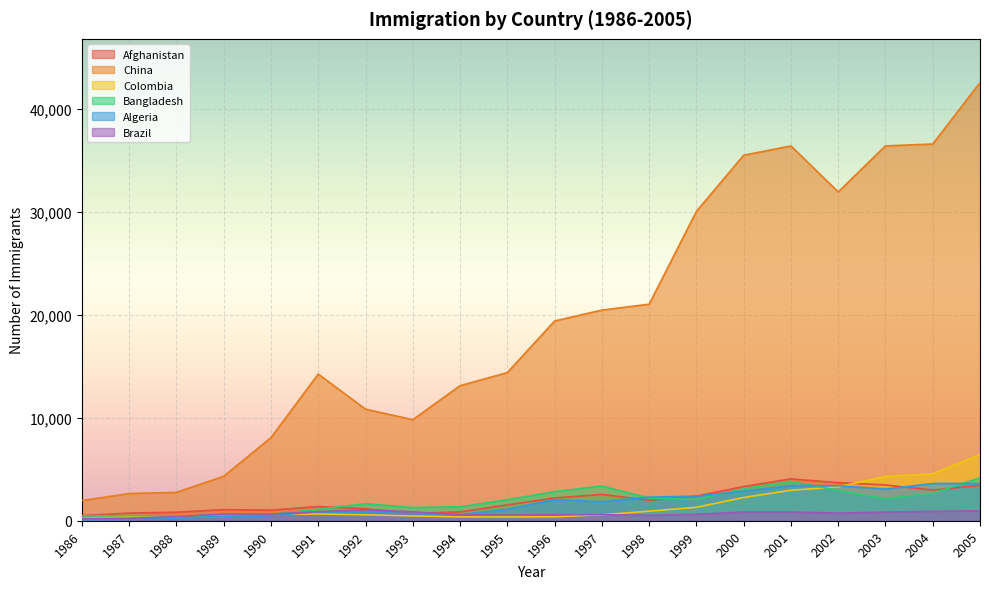

Reading right to left, transcribe all the data shown in this chart.

Afghanistan: 2005=3436	2004=2978	2003=3479	2002=3697	2001=4067	2000=3326	1999=2395	1998=1999	1997=2555	1996=2212	1995=1537	1994=858	1993=713	1992=1170	1991=1378	1990=1028	1989=1076	1988=828	1987=741	1986=496
China: 2005=42584	2004=36619	2003=36439	2002=31961	2001=36434	2000=35529	1999=30069	1998=21049	1997=20475	1996=19415	1995=14398	1994=13128	1993=9817	1992=10846	1991=14255	1990=8076	1989=4323	1988=2758	1987=2643	1986=1960
Colombia: 2005=6424	2004=4566	2003=4318	2002=3283	2001=2965	2000=2259	1999=1306	1998=929	1997=578	1996=381	1995=371	1994=375	1993=464	1992=582	1991=652	1990=614	1989=439	1988=352	1987=376	1986=257
Bangladesh: 2005=4171	2004=2660	2003=2137	2002=2944	2001=3831	2000=3119	1999=2064	1998=2202	1997=3378	1996=2824	1995=2042	1994=1361	1993=1280	1992=1655	1991=1115	1990=611	1989=387	1988=476	1987=503	1986=486
Algeria: 2005=3626	2004=3616	2003=3072	2002=3406	2001=3418	2000=2867	1999=2389	1998=2292	1997=1842	1996=2054	1995=1106	1994=595	1993=717	1992=795	1991=872	1990=491	1989=434	1988=242	1987=132	1986=69
Brazil: 2005=969	2004=917	2003=839	2002=745	2001=847	2000=845	1999=626	1998=531	1997=591	1996=586	1995=572	1994=566	1993=866	1992=1066	1991=877	1990=650	1989=650	1988=394	1987=244	1986=205